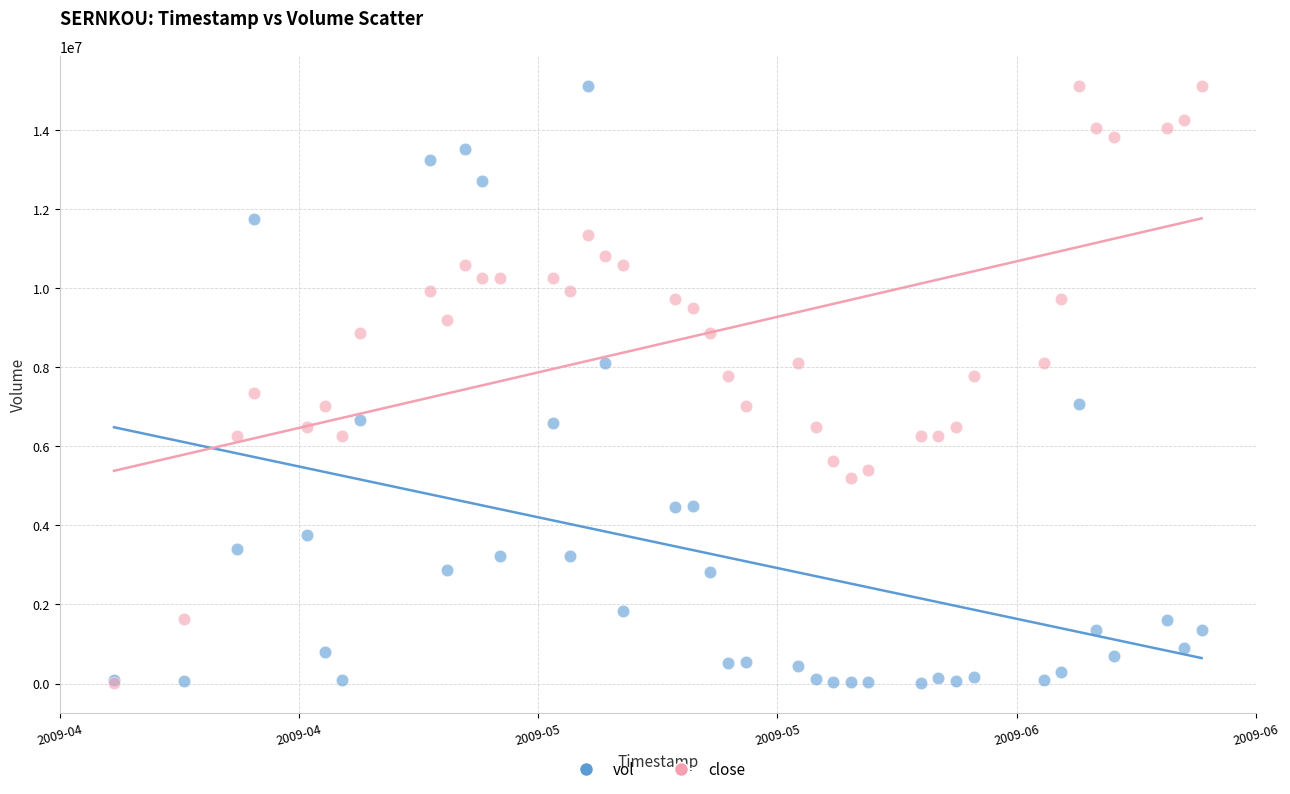

What are all the series names shown in the legend?

vol, close